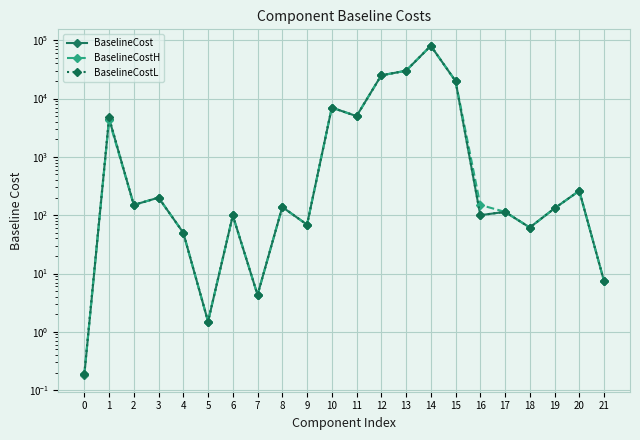

What is the value of the BaselineCost point at the 18th from the left?

114.0